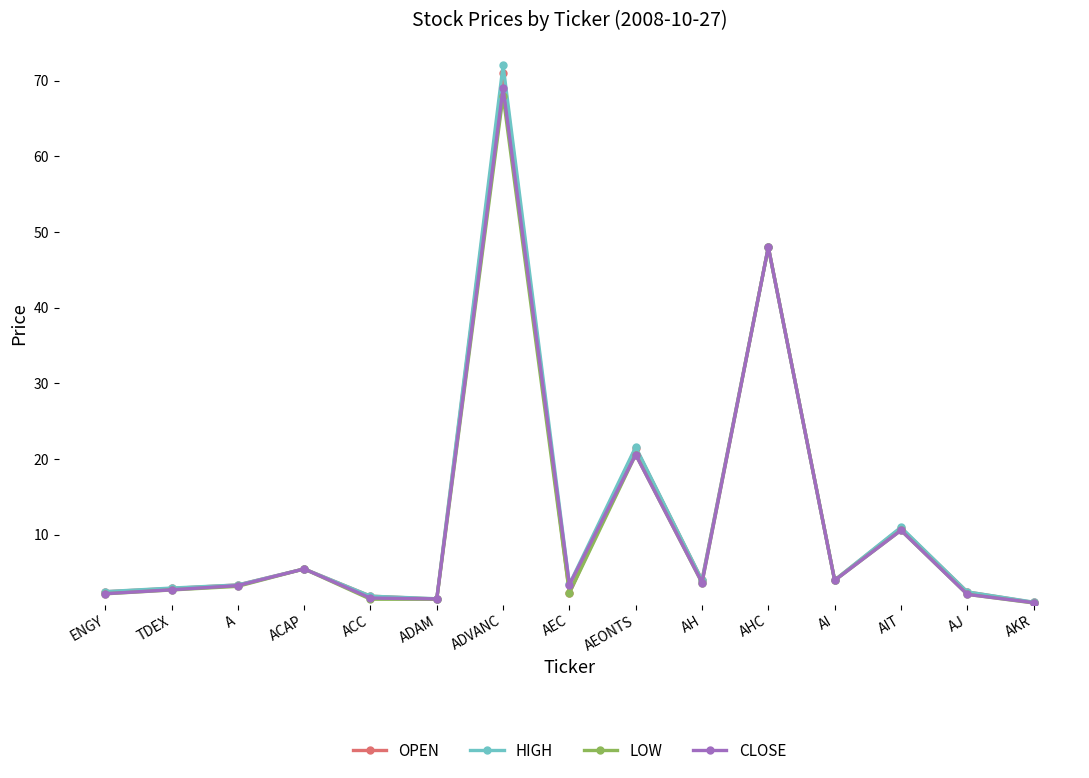

What value does the CLOSE series have at ENGY?

2.2